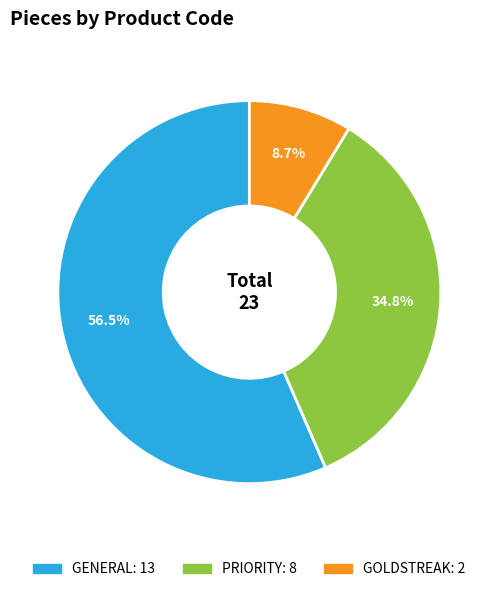

What is the ratio of the value at PRIORITY to the value at GOLDSTREAK?

4.0